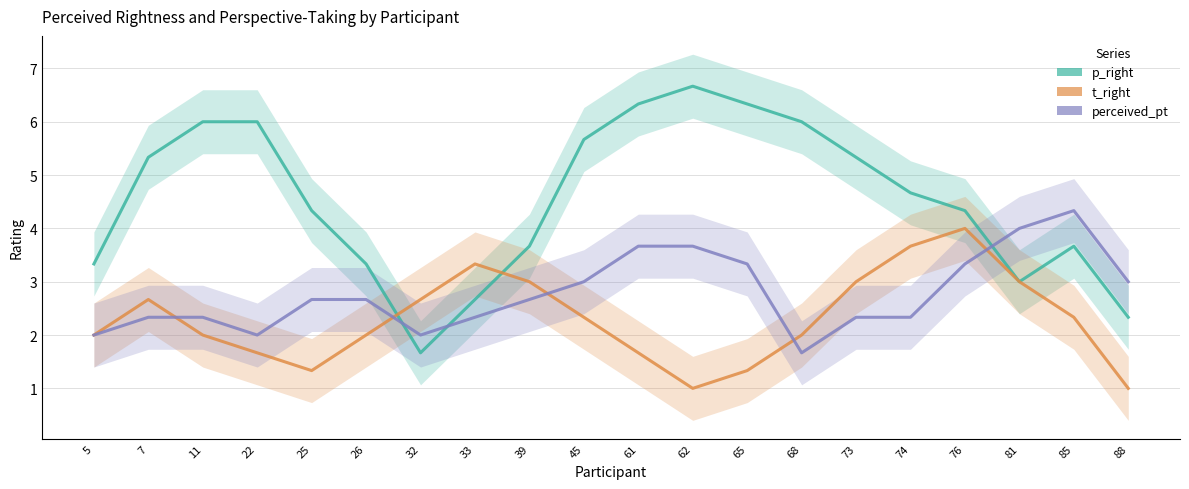

What is the value of the p_right point at the 9th from the left?

3.7